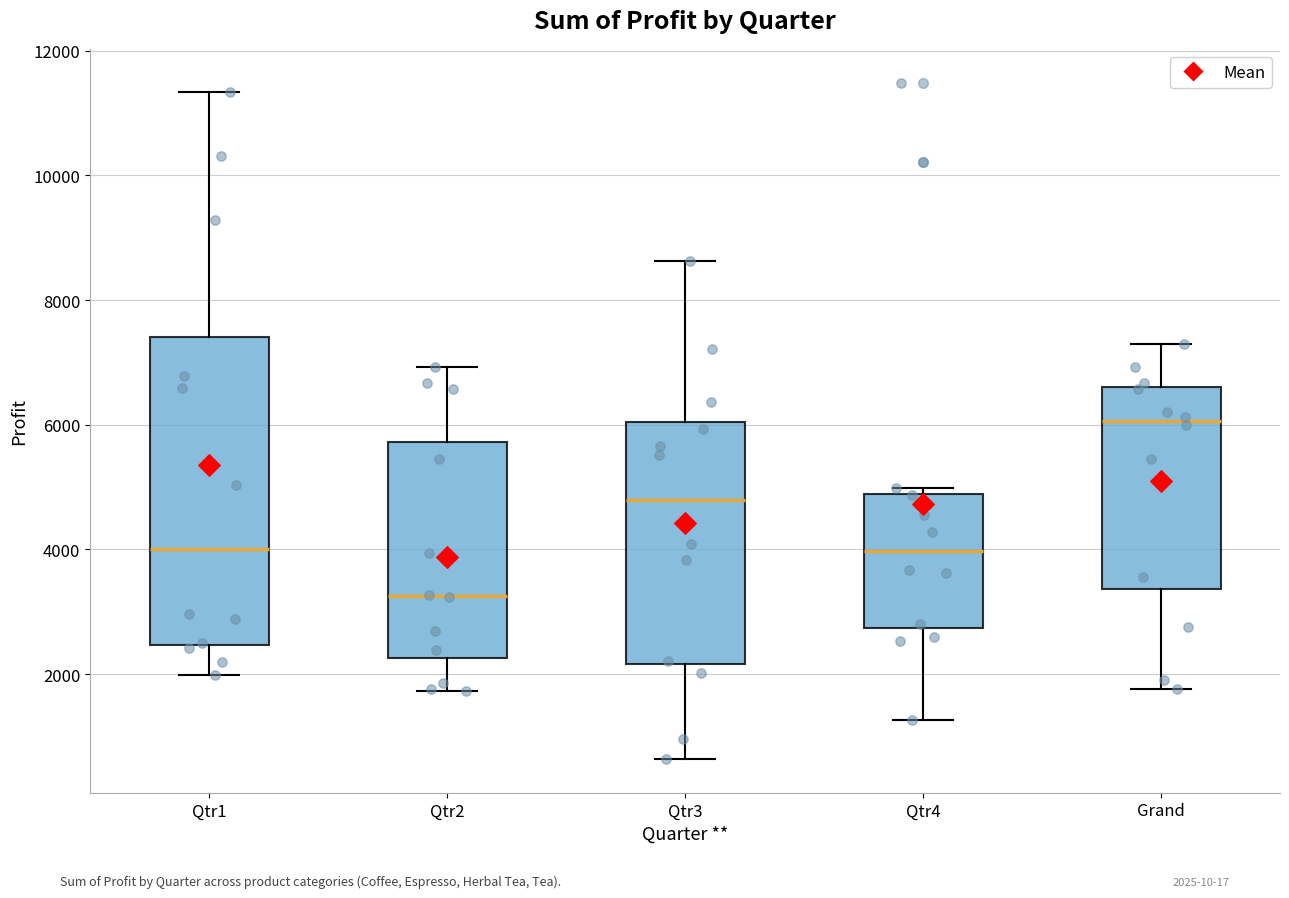

Which box has the highest median line?

Grand